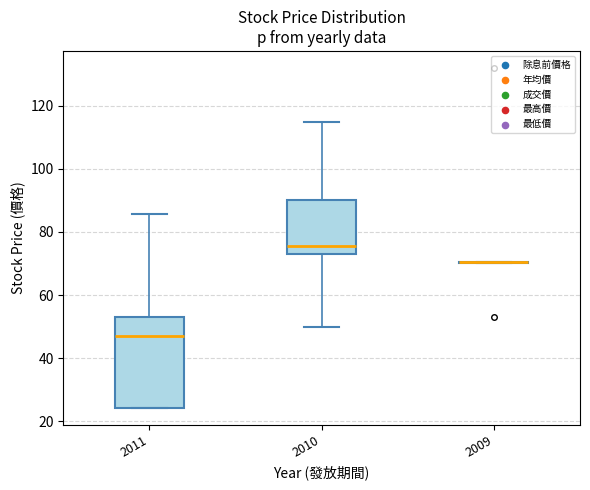

Where does the median line of the box at x = 2010 sit on the y-axis? The values are not printed on the chart, so give them approximately, as read against the axis.

76